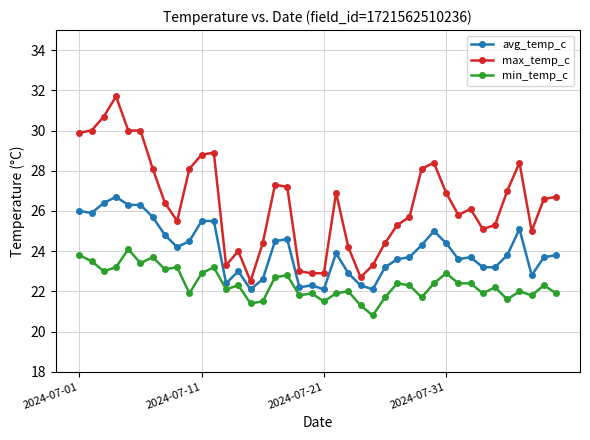

True or false: avg_temp_c has more than 1 points higher than both neighbors.

True